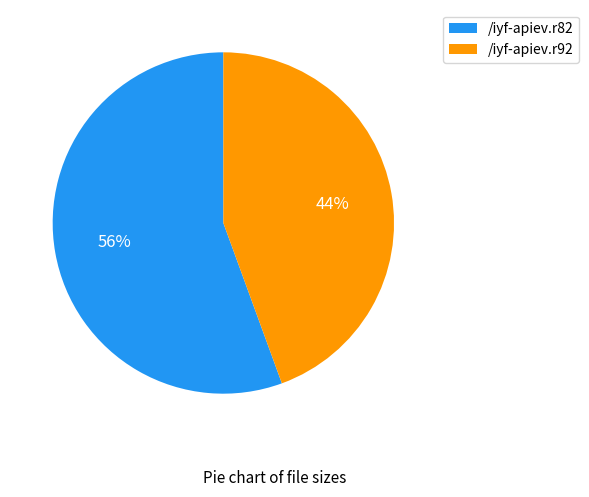

Does /iyf-apiev.r92 represent more than half of the total?

No